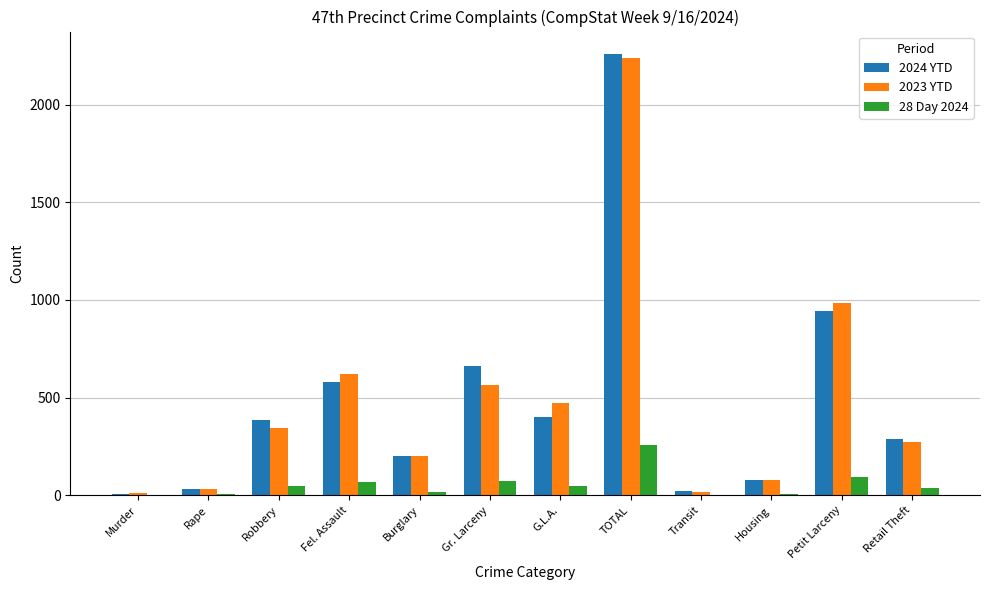

Is the value of 2023 YTD at G.L.A. greater than the value of 2024 YTD at Retail Theft?

Yes